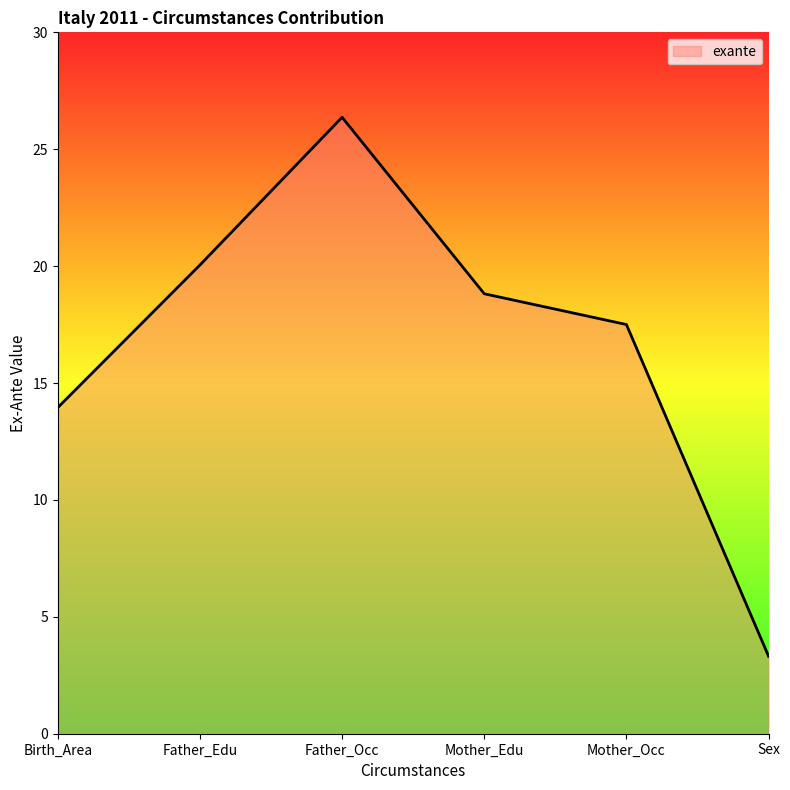

Rank the categories by value from highest to lowest.

Father_Occ, Father_Edu, Mother_Edu, Mother_Occ, Birth_Area, Sex